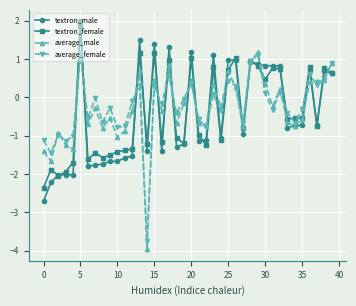

Which series has the widest spread of values?

average_male